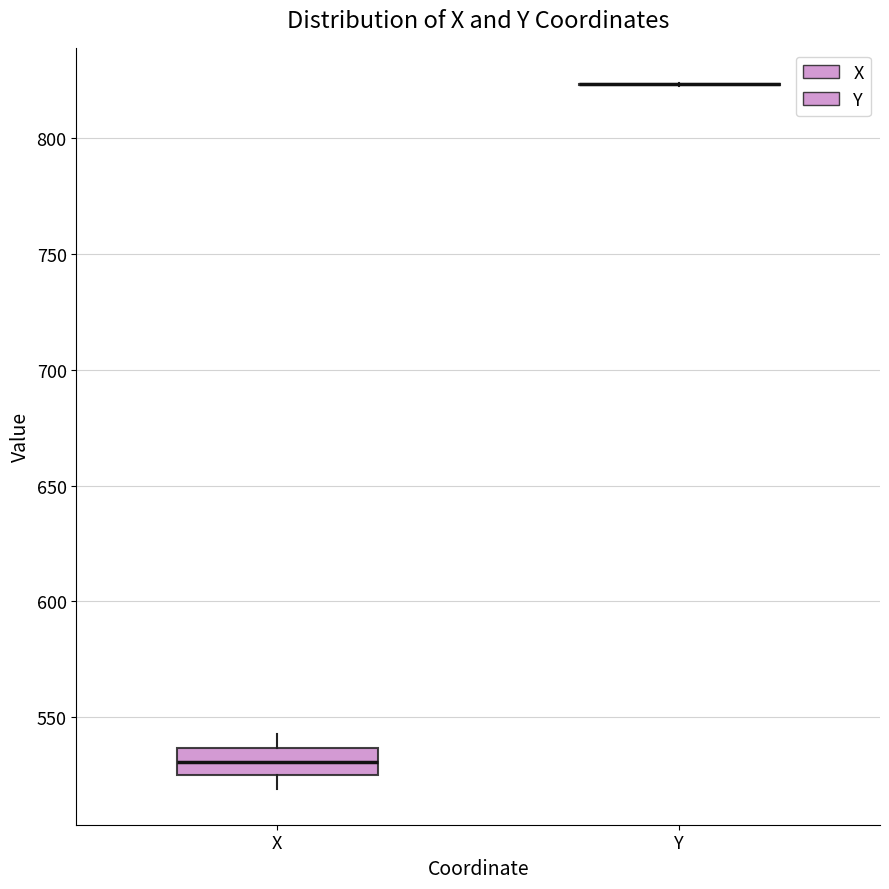

Which box is the tallest, from its lower edge to its upper edge?

X